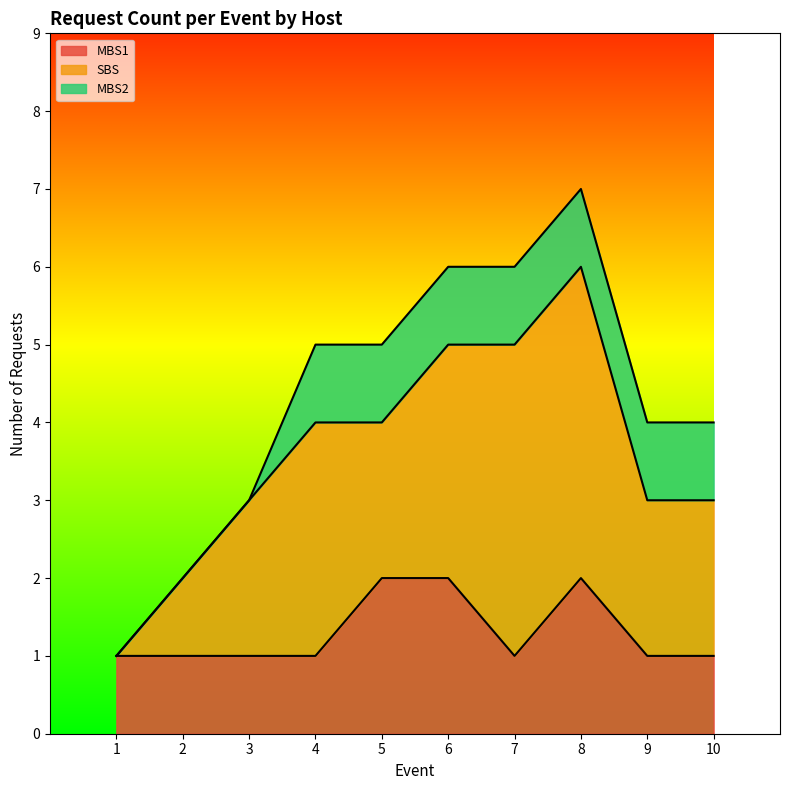

Is it true that MBS1 equals 2 at 10?

False